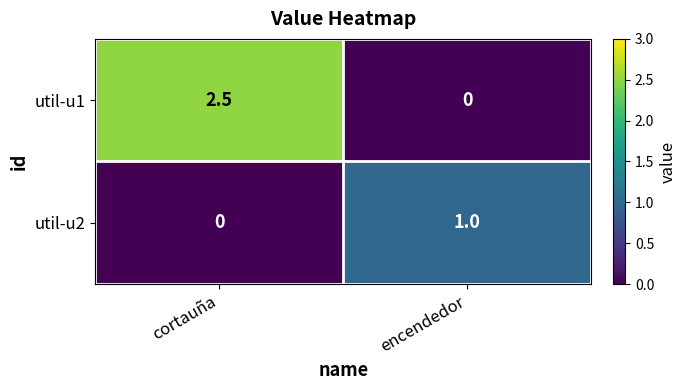

Reading left to right, transcribe all the data shown in this chart.

util-u1: 2.5	0.0
util-u2: 0.0	1.0